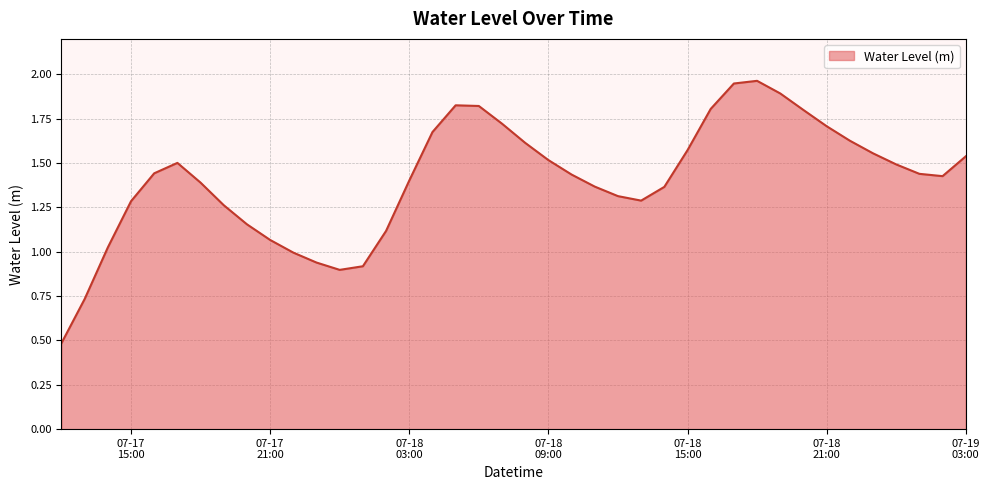

What is the minimum value shown in the chart?

0.5